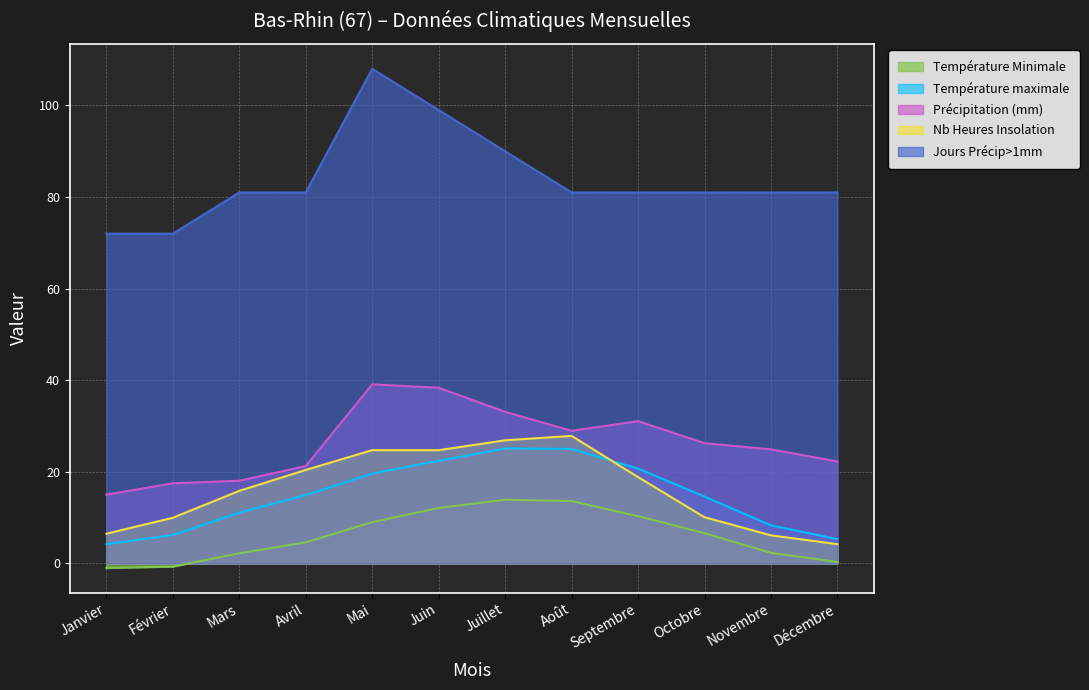

What is the difference between the highest and lowest values at Mai?

99.0